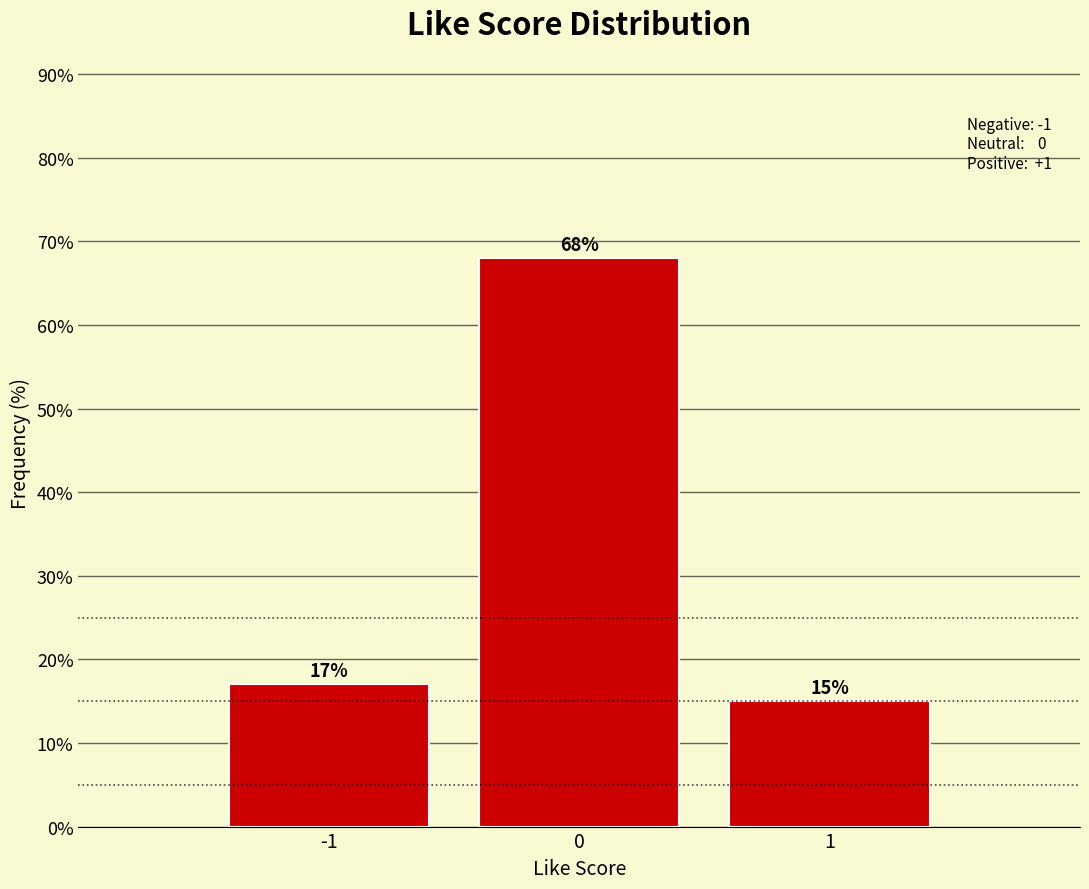

Reading left to right, list every bar in this chart as the range it spans on the x-axis followed by its height.

-1.5 to -0.5: 17
-0.5 to 0.5: 68
0.5 to 1.5: 15